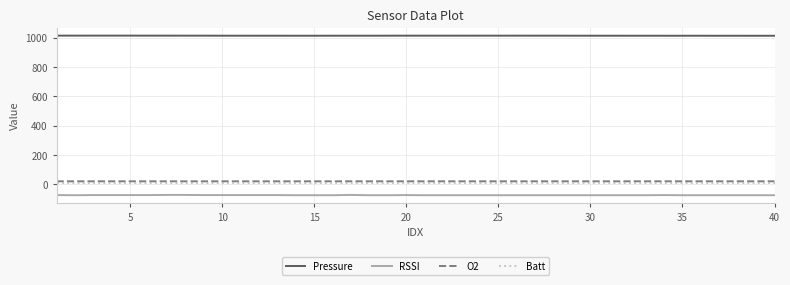

Which series has the largest total across all categories?

Pressure